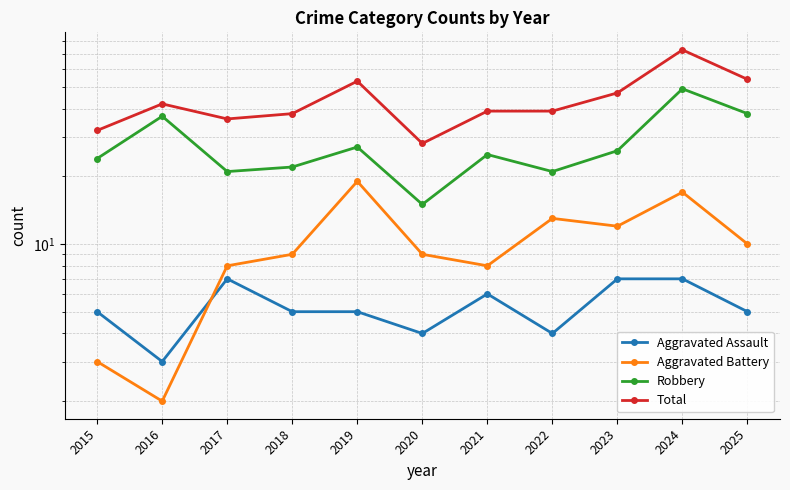

Reading left to right, extract all data points from this chart.

Aggravated Assault: 5	3	7	5	5	4	6	4	7	7	5
Aggravated Battery: 3	2	8	9	19	9	8	13	12	17	10
Robbery: 24	37	21	22	27	15	25	21	26	49	38
Total: 32	42	36	38	53	28	39	39	47	73	54